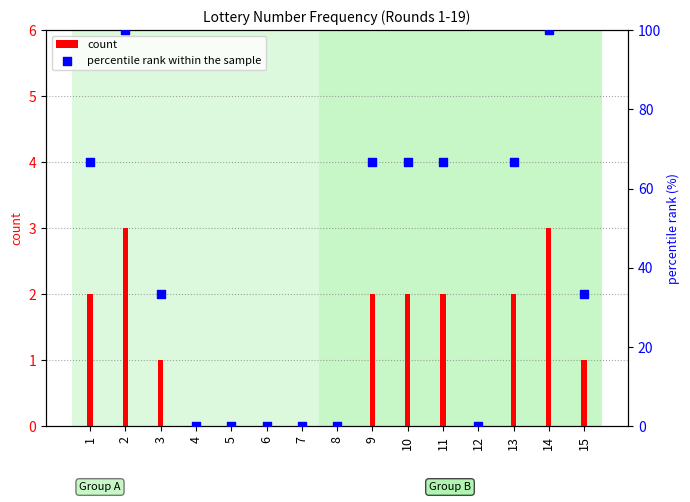

What is the total value across all series at 10?

68.7